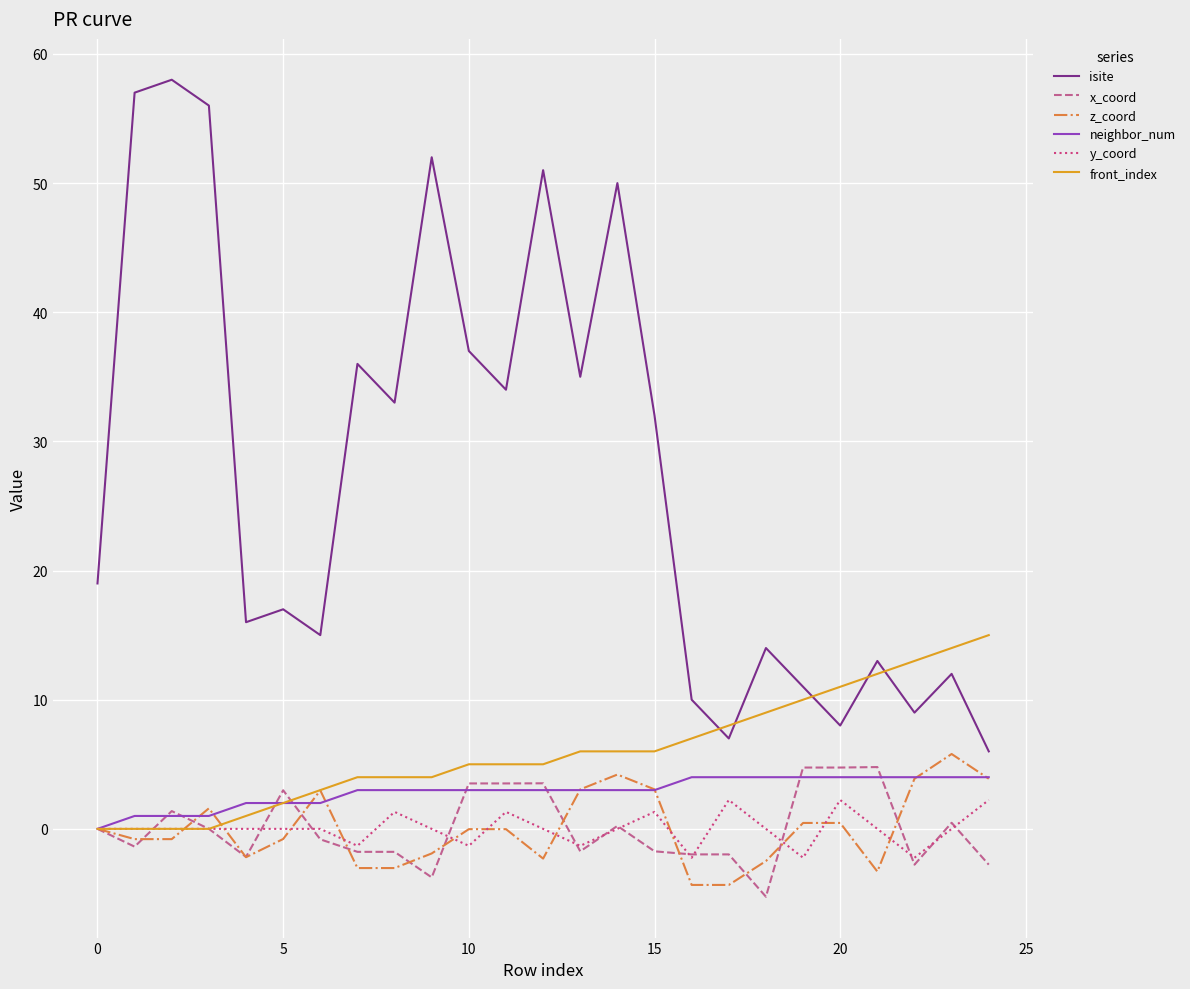

Which series has the widest spread of values?

isite